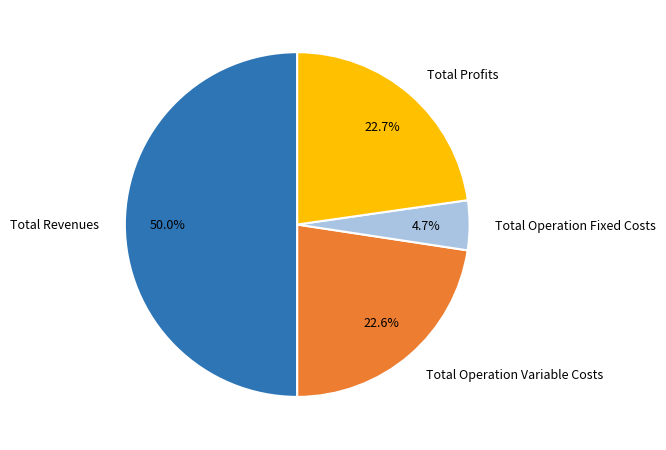

What percentage do Total Operation Variable Costs and Total Operation Fixed Costs together represent?

27.3%